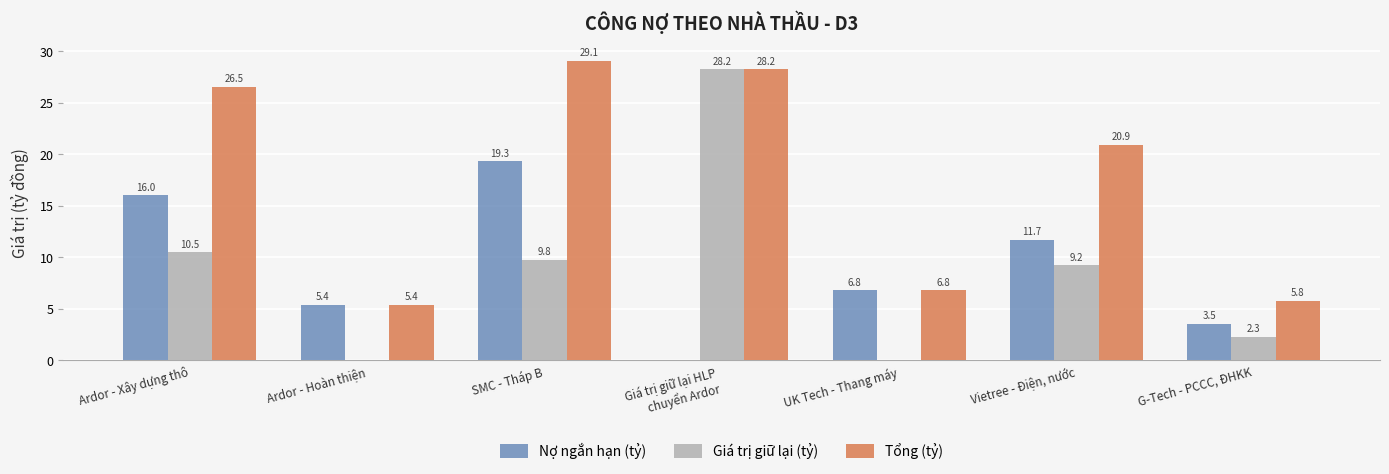

What is the sum of all Giá trị giữ lại (tỷ) values?

60.0